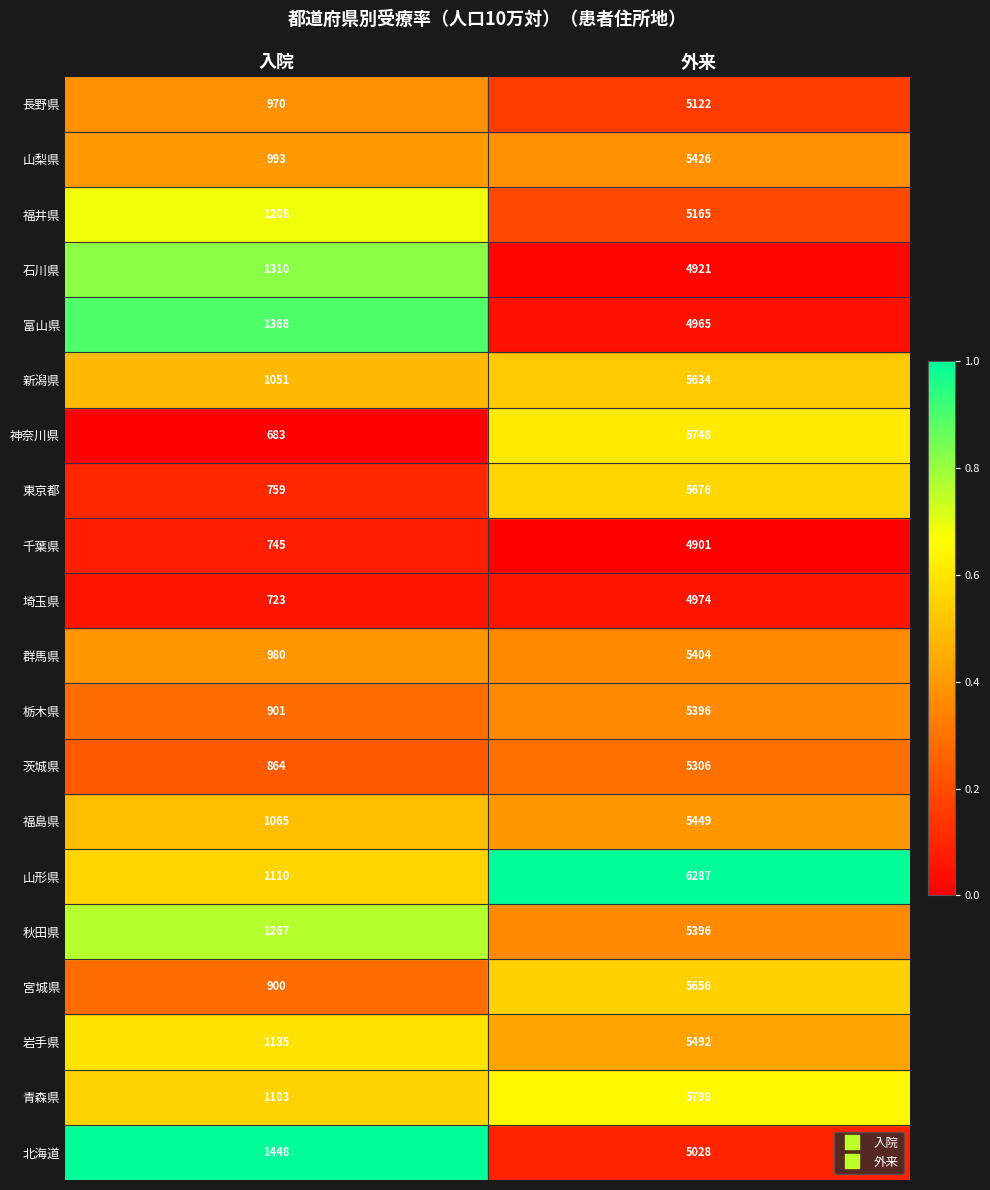

What is the difference between the highest and lowest values at 外来?

1386